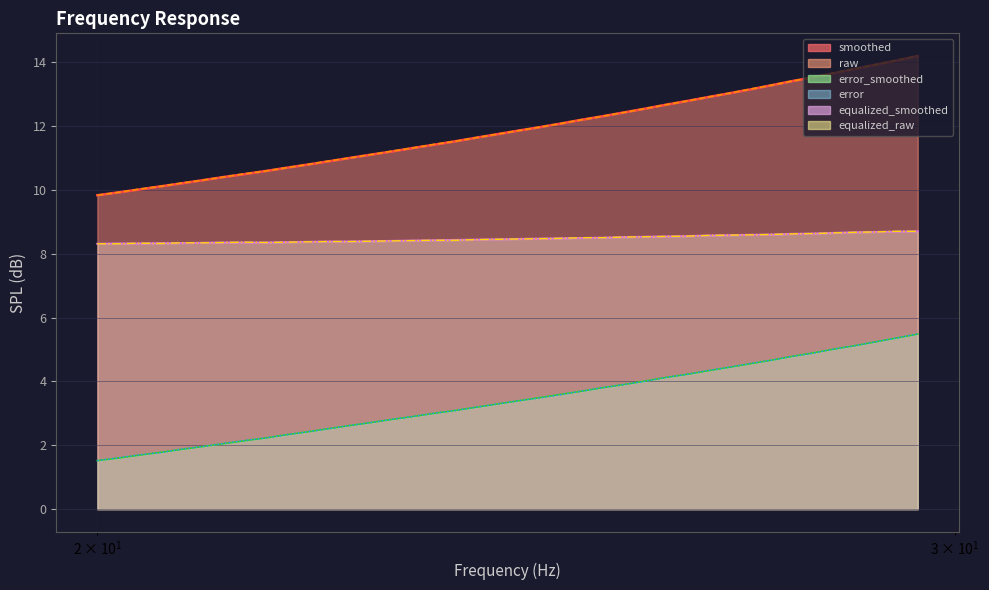

True or false: raw has more than 0 points higher than both neighbors.

False